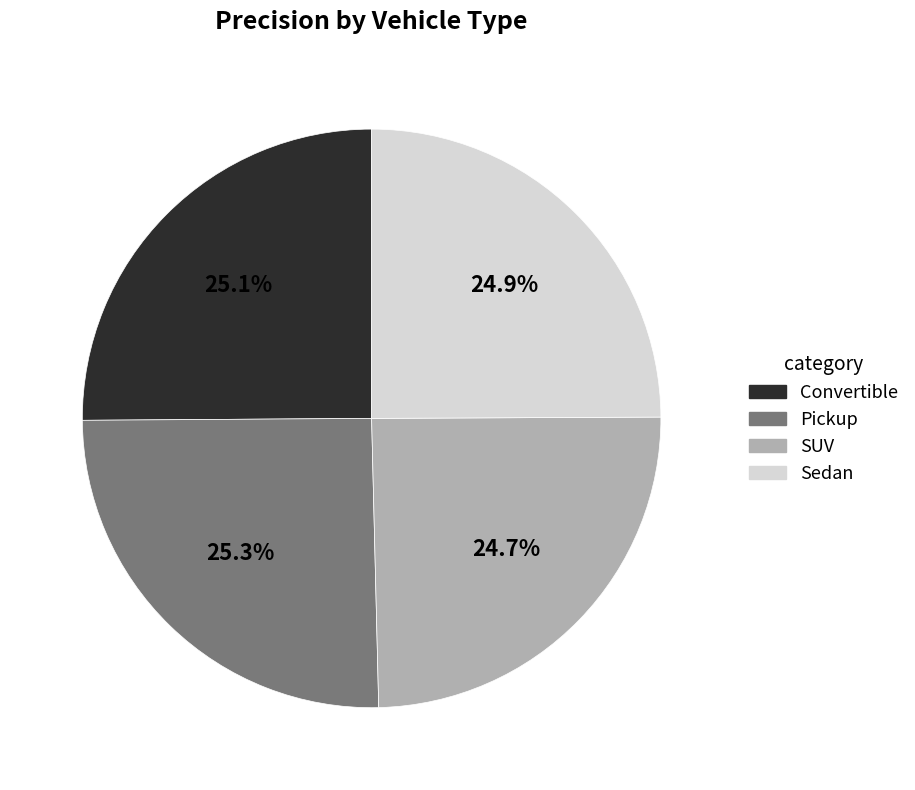

Does SUV account for over 50% of the chart?

No